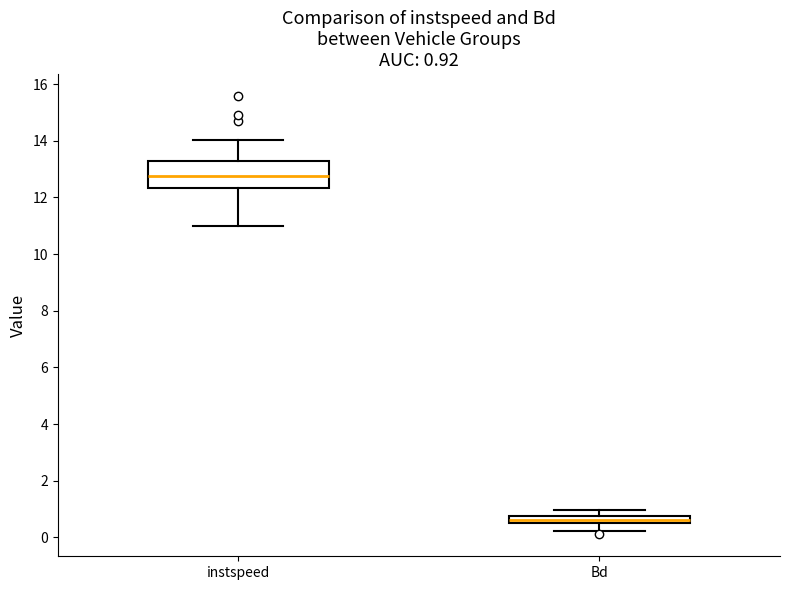

Which box has the highest median line?

instspeed